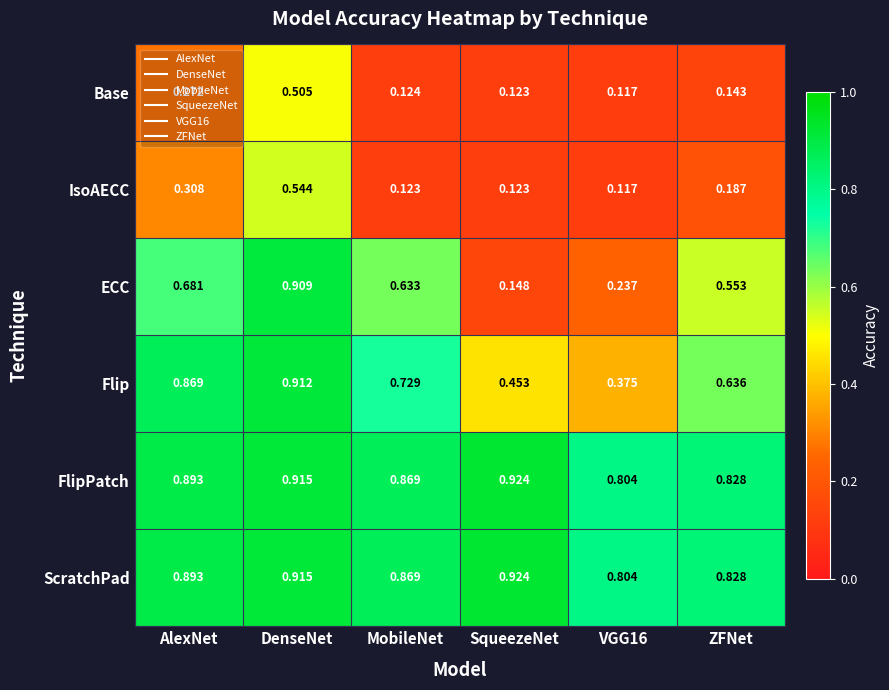

At which category does the chart reach its minimum across all series?

VGG16